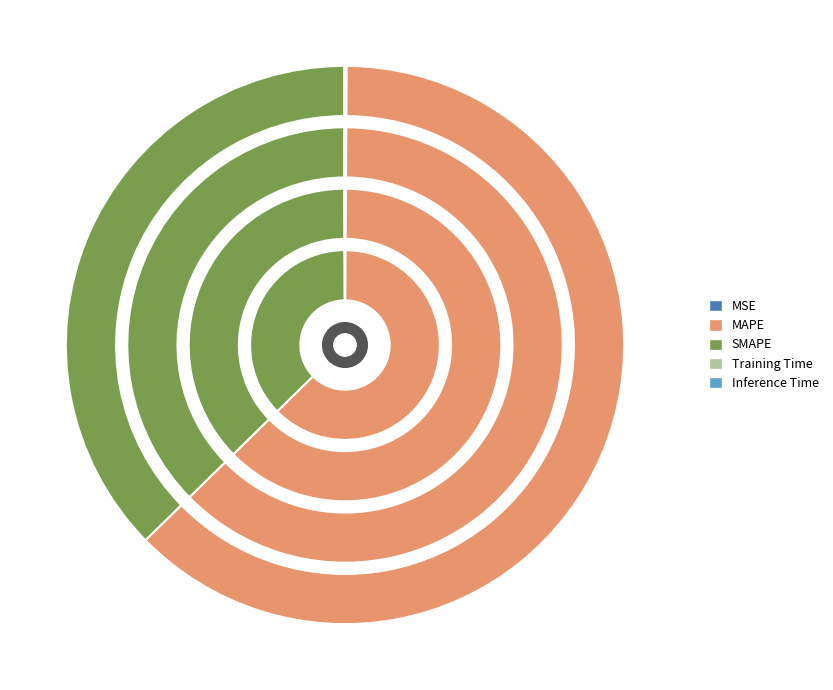

What is the largest slice in the pie chart?

MAPE